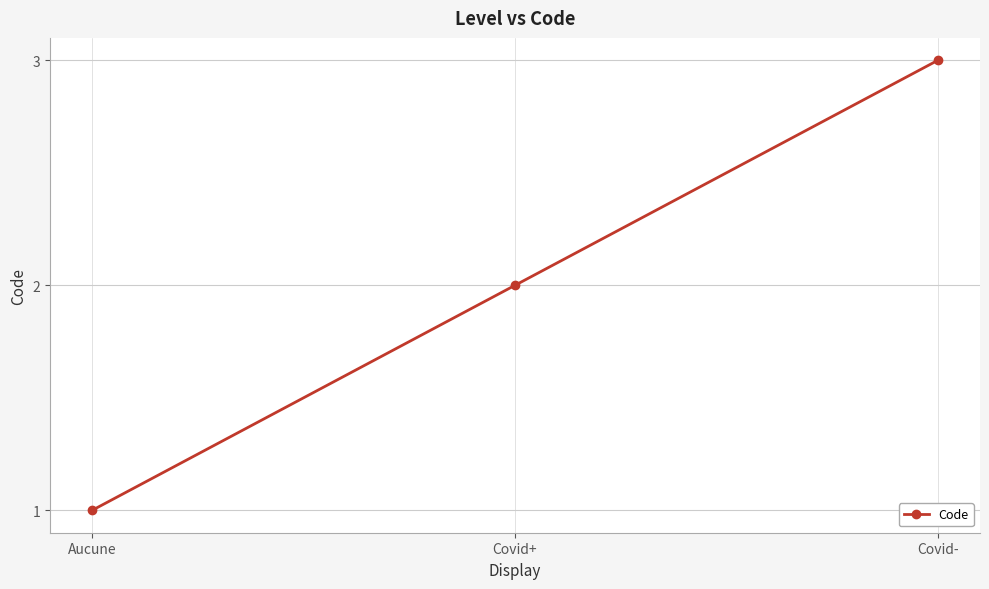

List the labels in order of value, smallest first.

Aucune, Covid+, Covid-